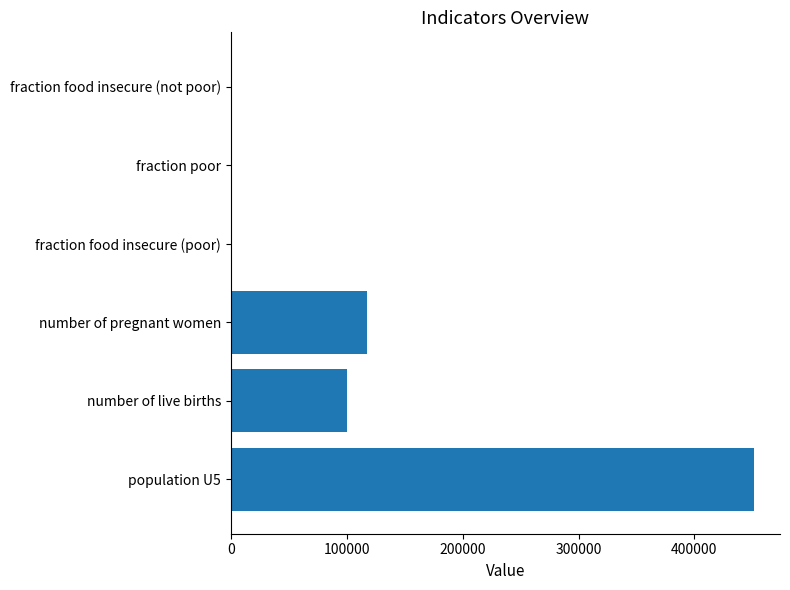

What is the sum of all values?

668425.5